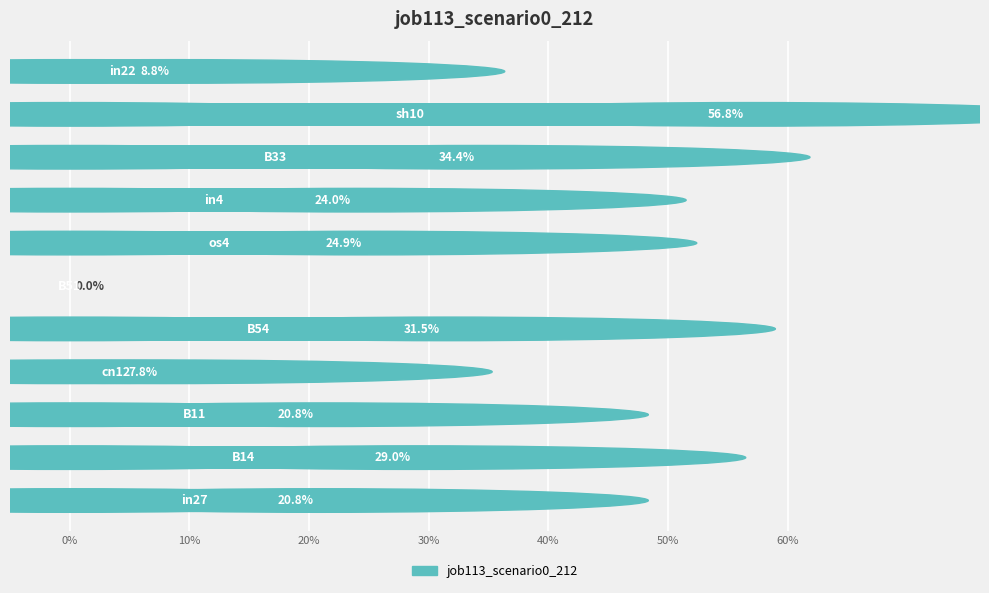

Are the bars horizontal?

Yes